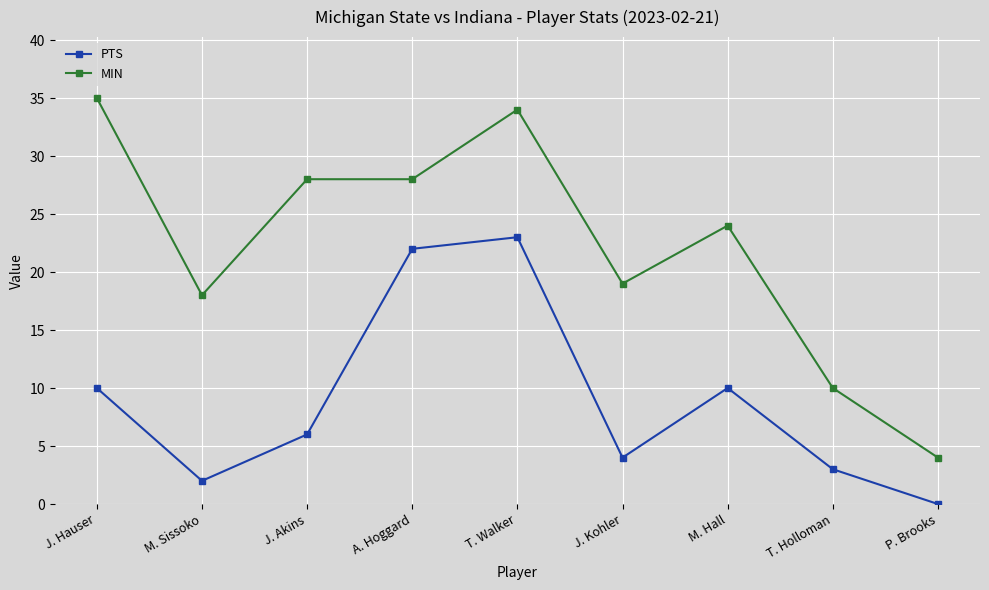

Is it true that PTS equals 0 at P. Brooks?

True